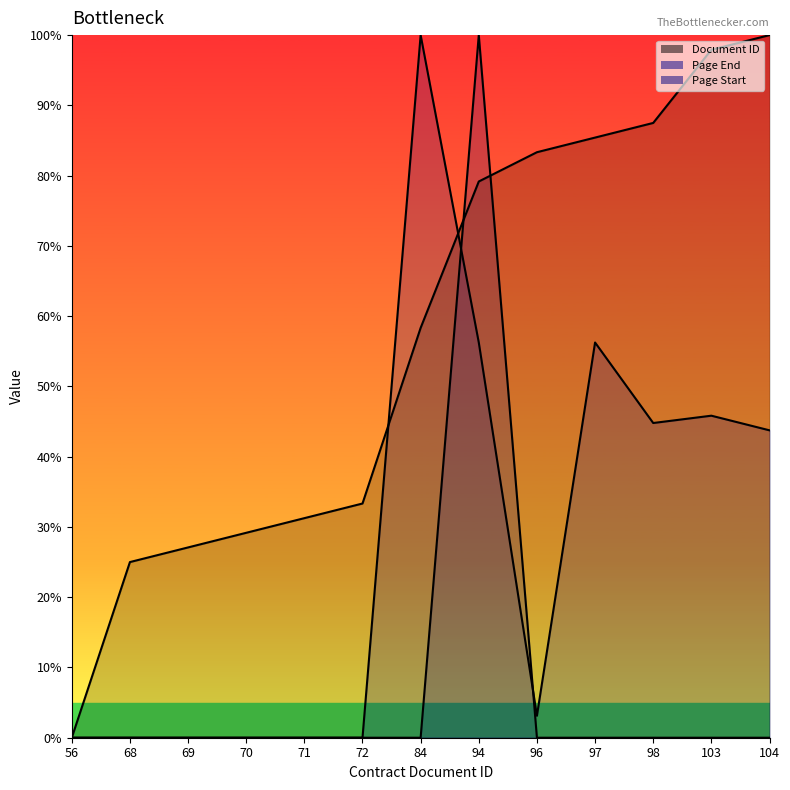

What is the difference between the maximum and second lowest values in the Page End series?

100.0